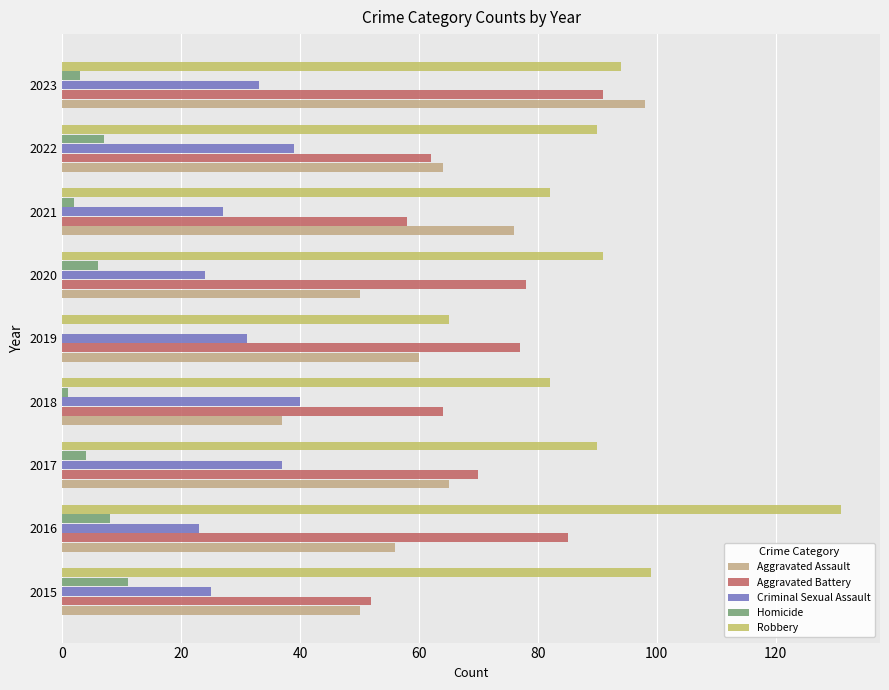

Which series changed the most between 2015 and 2023?

Aggravated Assault